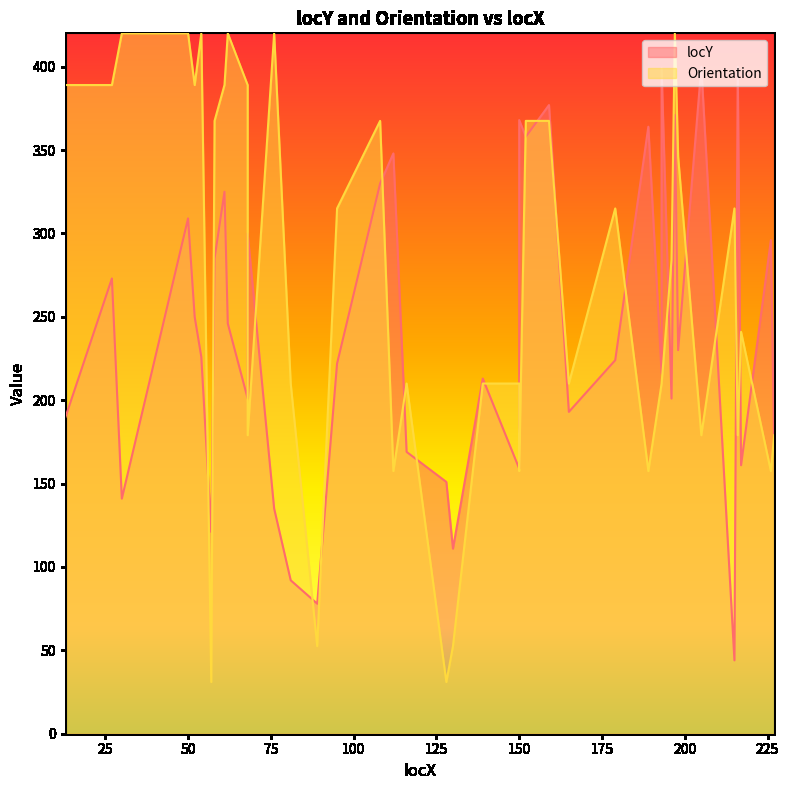

Between which two adjacent categories do Orientation and locY first intersect?

54 and 57